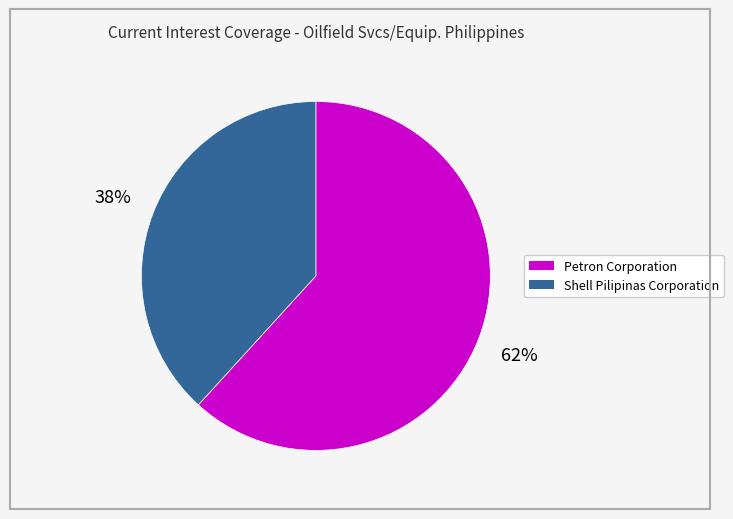

To the nearest percent, what is the average slice percentage?

50%